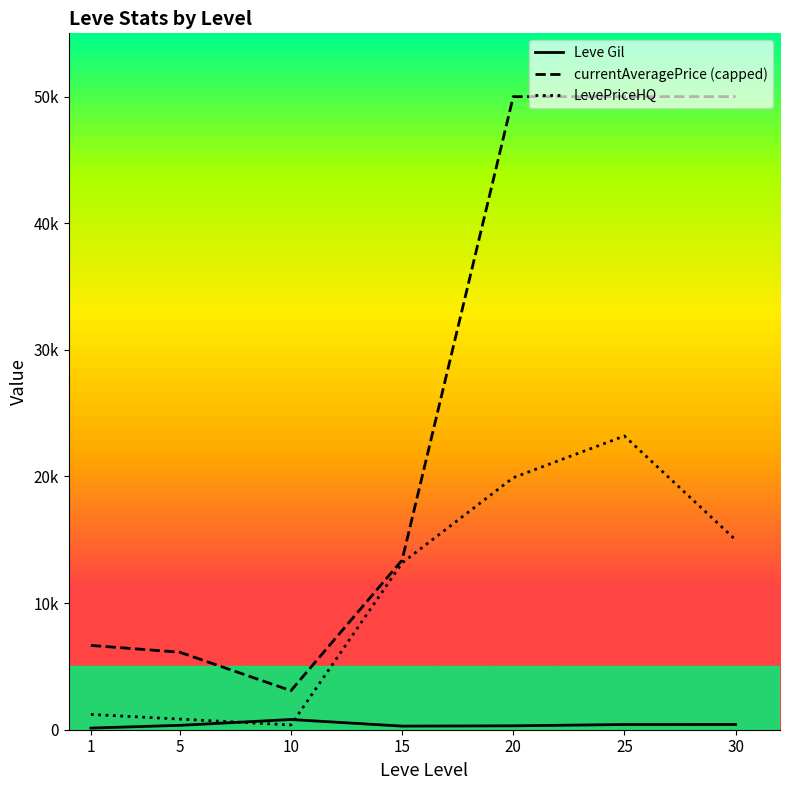

At how many categories does at least one series exceed 28946?

3